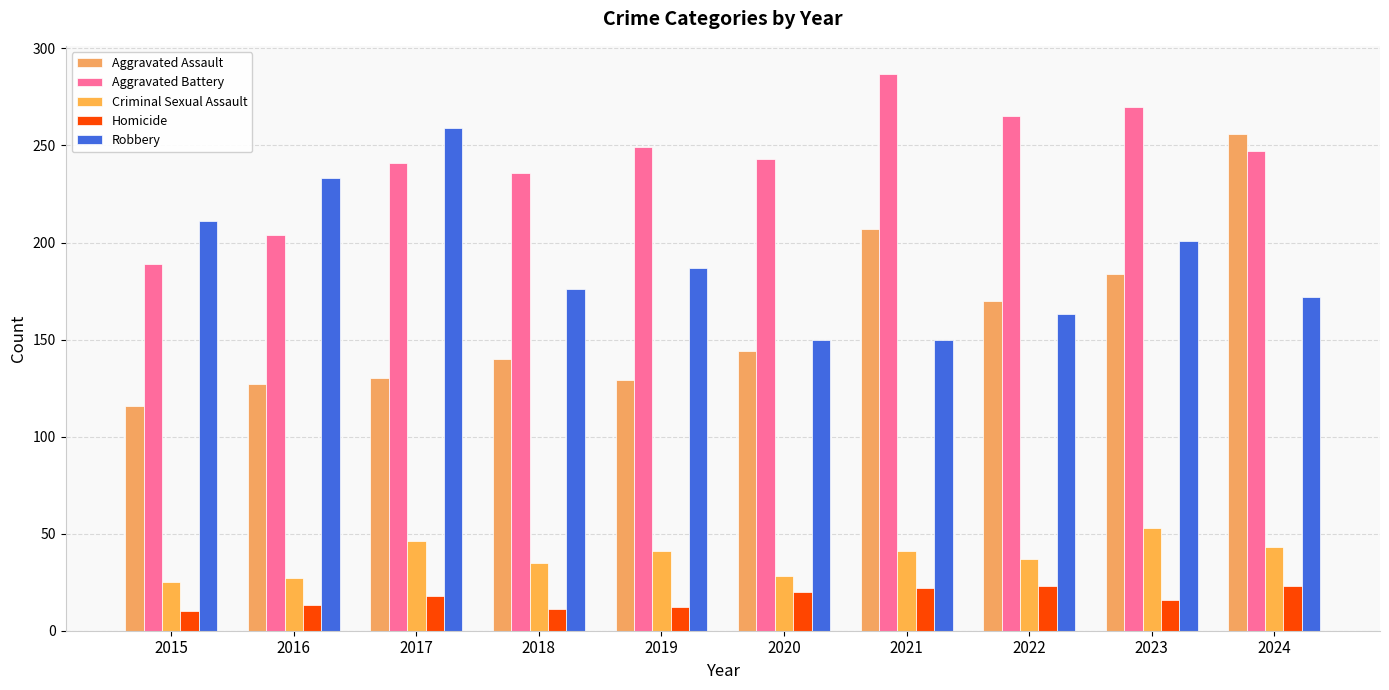

Reading left to right, list all the values displayed in this chart.

Aggravated Assault: 116	127	130	140	129	144	207	170	184	256
Aggravated Battery: 189	204	241	236	249	243	287	265	270	247
Criminal Sexual Assault: 25	27	46	35	41	28	41	37	53	43
Homicide: 10	13	18	11	12	20	22	23	16	23
Robbery: 211	233	259	176	187	150	150	163	201	172